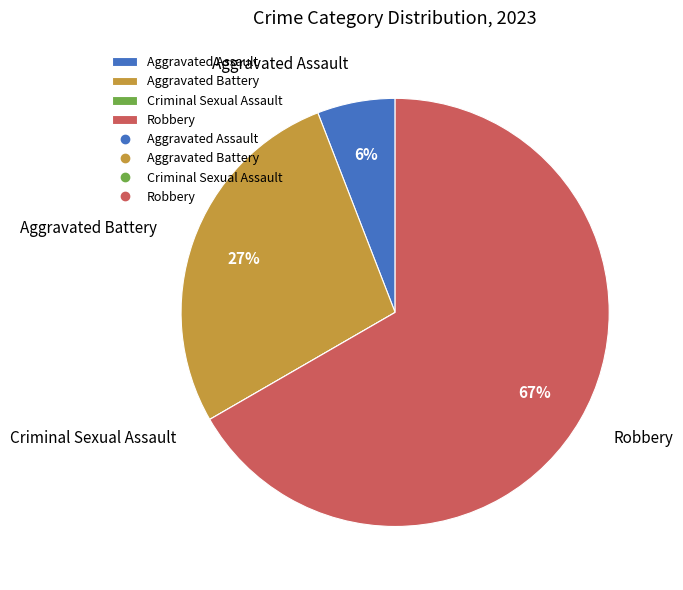

To the nearest percent, what is the average slice percentage?

25%